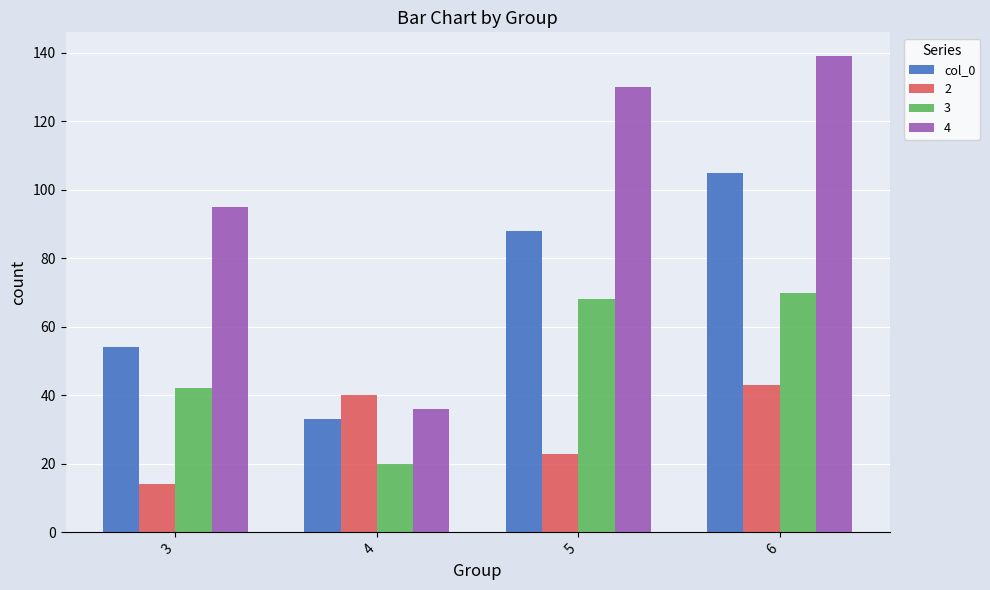

What is the difference between the maximum and minimum values in the col_0 series?

72